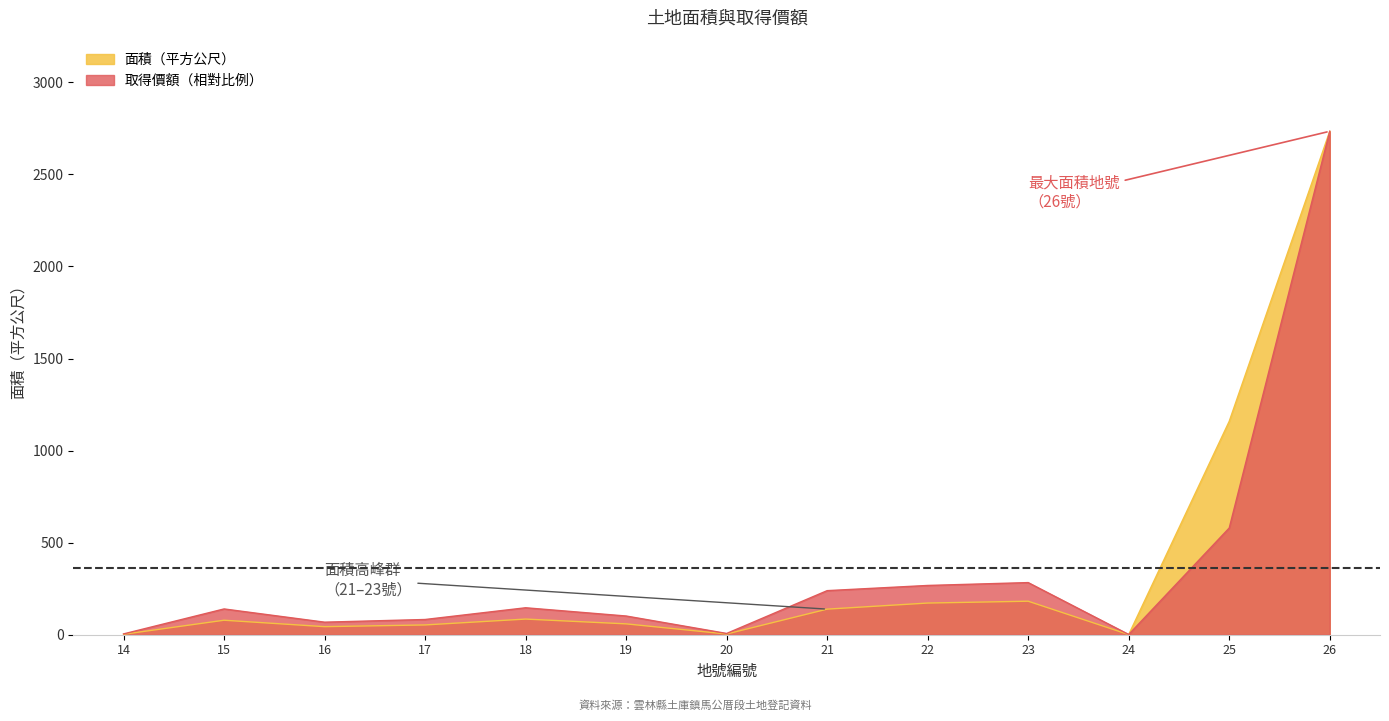

What are all the series names shown in the legend?

面積（平方公尺）, 取得價額（相對比例）